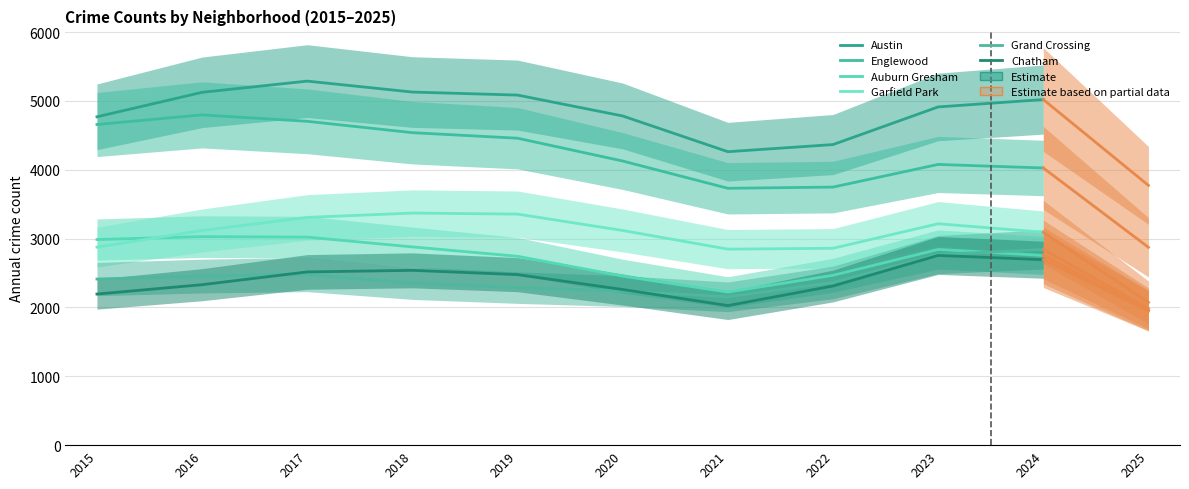

True or false: Englewood has a value of 1368.5 at 2021.

False